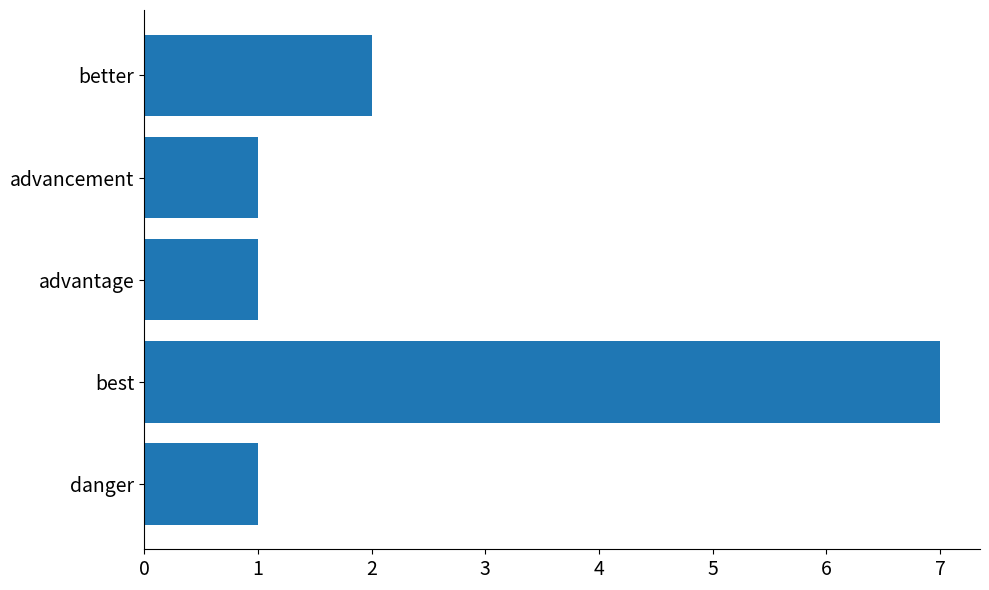

Is it true that the value at advantage is 1?

True